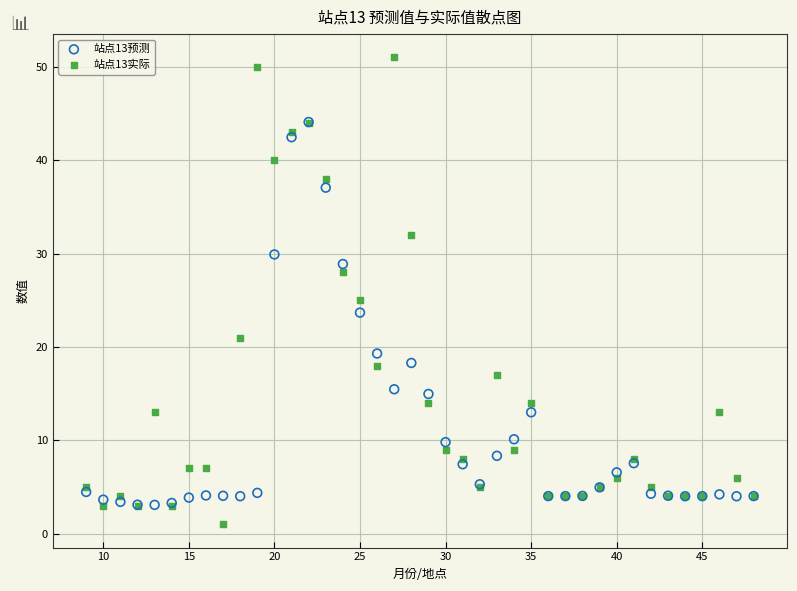

Across all series, what Y value is closest to 26?

25.0